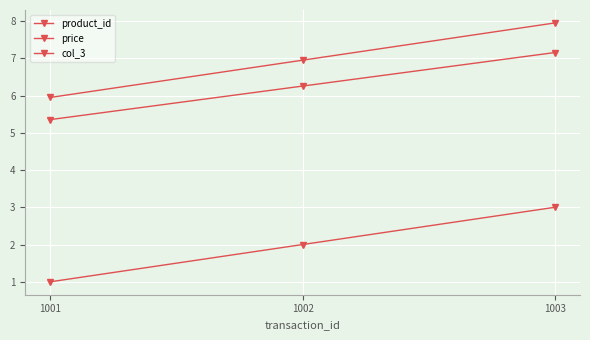

How many series are shown in this chart?

3